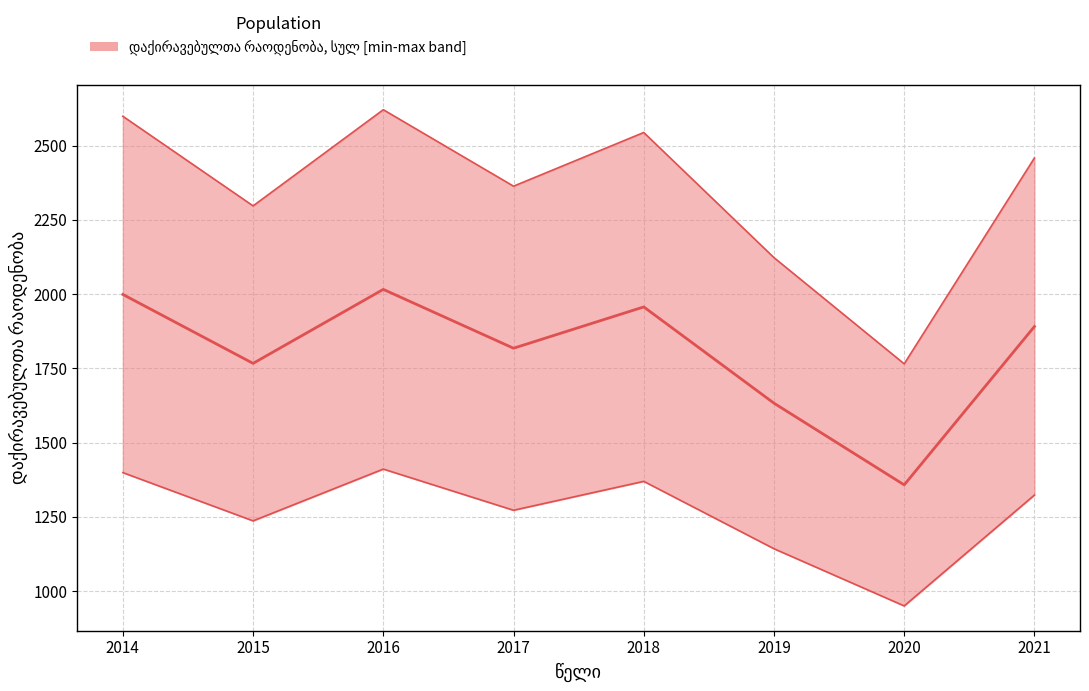

List the labels in order of value, smallest first.

2020, 2019, 2015, 2017, 2021, 2018, 2014, 2016